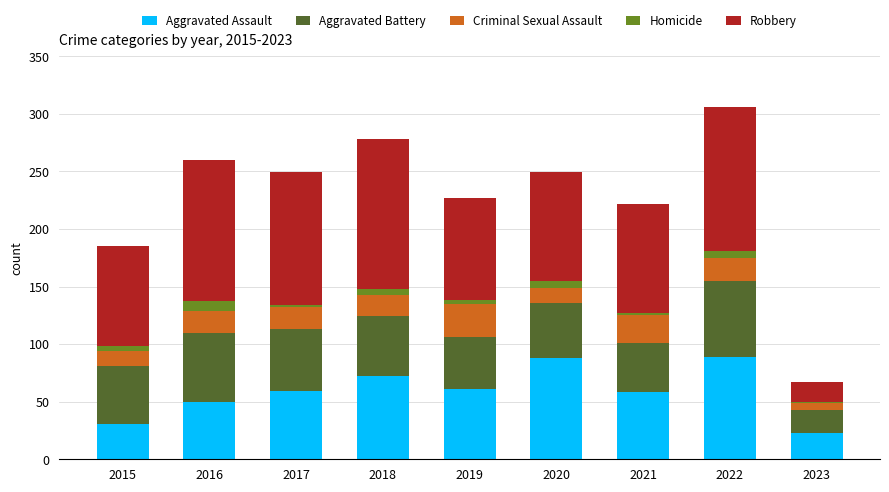

What is the highest value of the Aggravated Assault series?

89